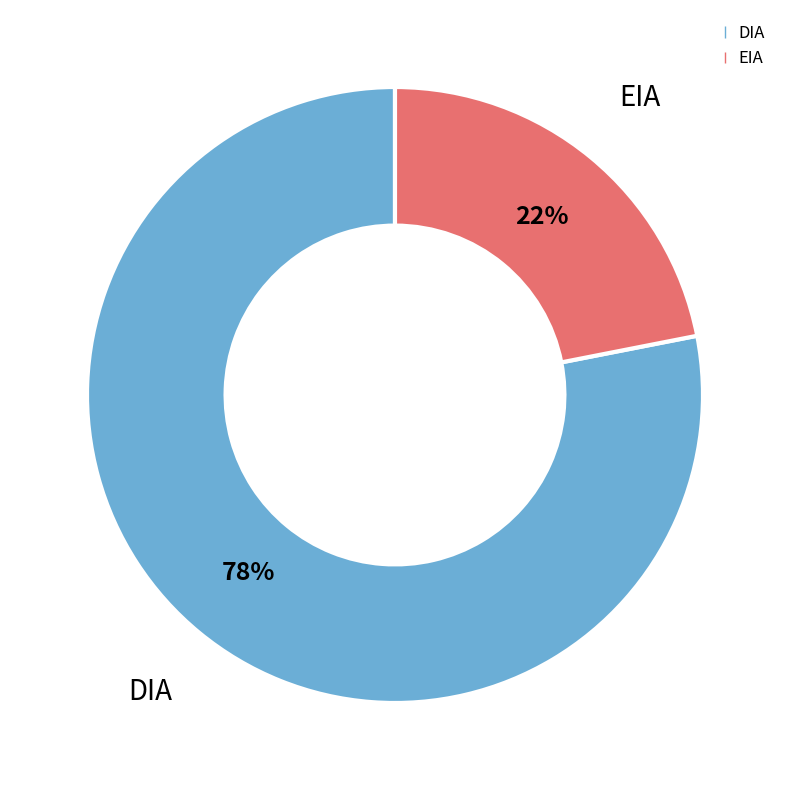

Do EIA and DIA together represent more than half of the pie?

Yes